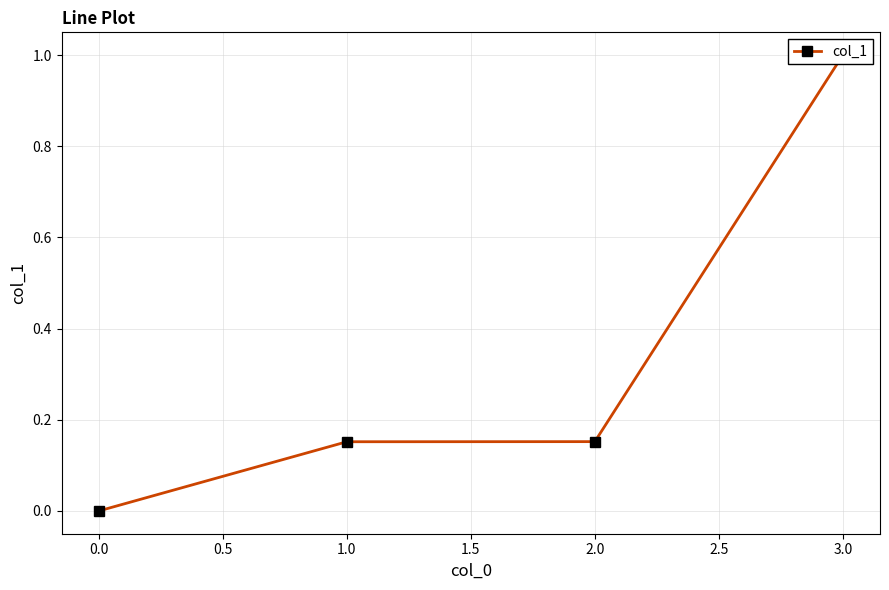

How many lines are shown in the chart?

1